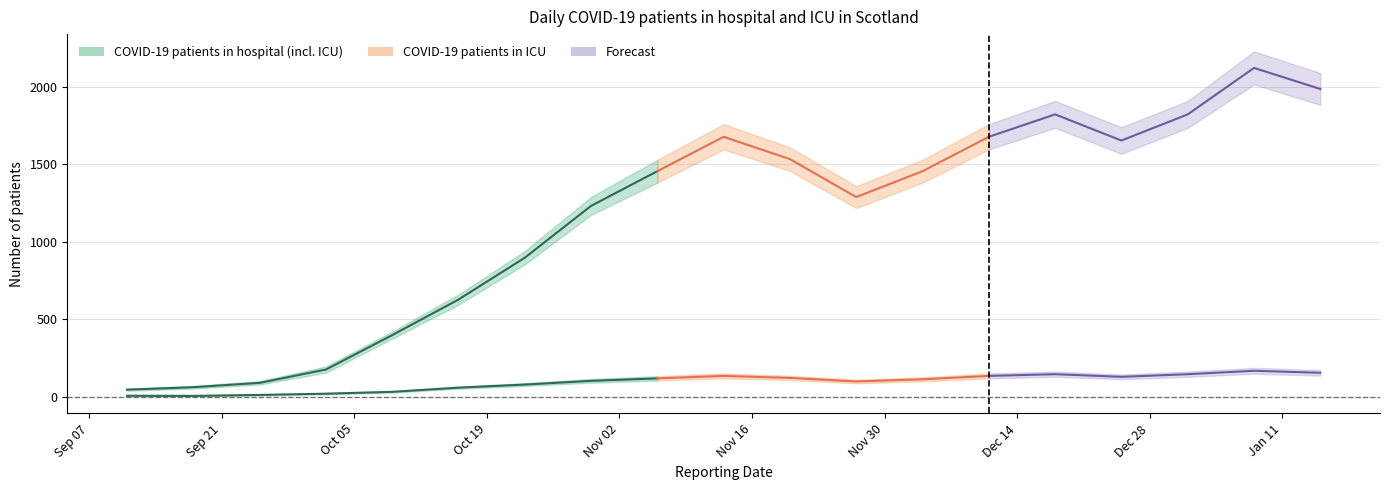

What is the sum of the COVID-19 patients in ICU values at 2020-11-20 and 2020-12-04?

233